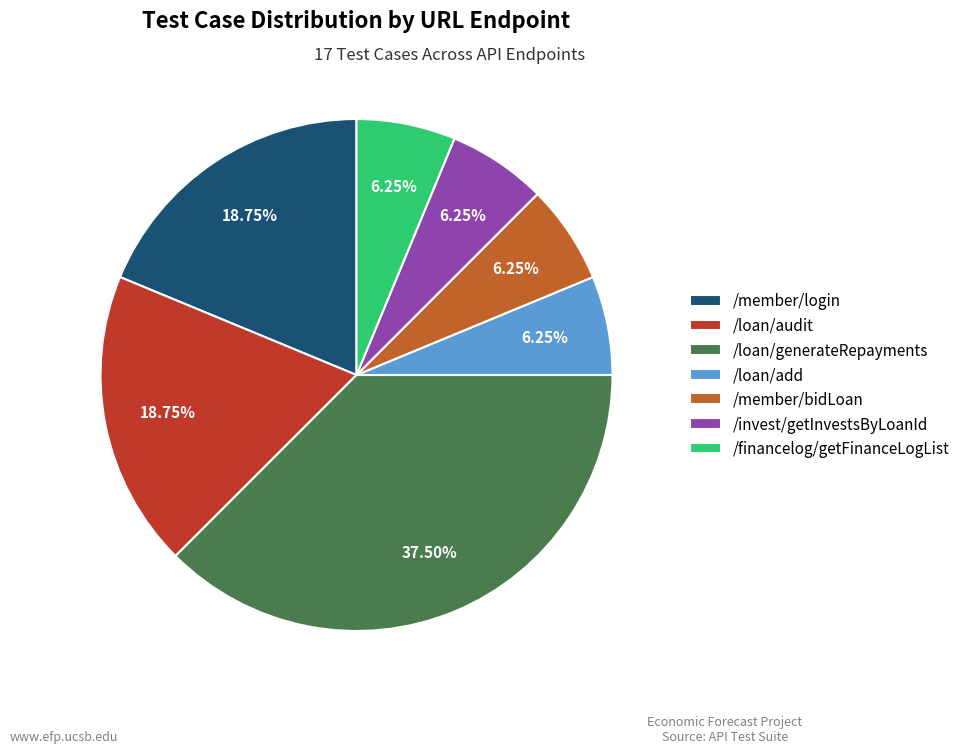

How much of the chart is everything except /loan/generateRepayments?

62.5%